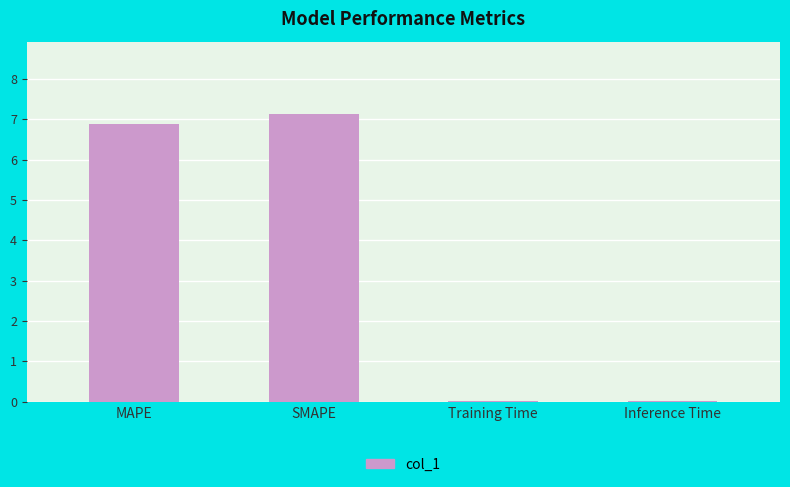

What is the sum of the values at SMAPE and MAPE?

14.0